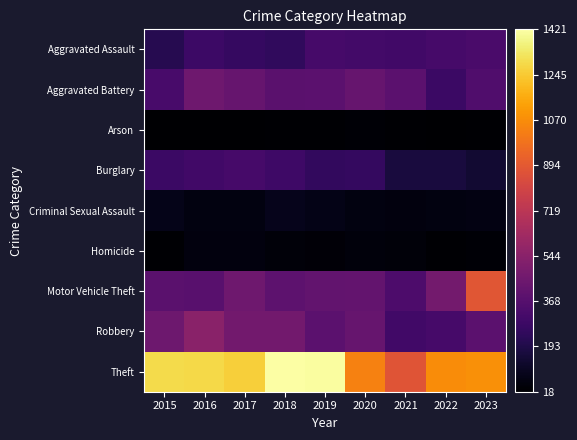

List the series in order of their peak value, lowest first.

Arson, Homicide, Criminal Sexual Assault, Burglary, Aggravated Assault, Aggravated Battery, Robbery, Motor Vehicle Theft, Theft